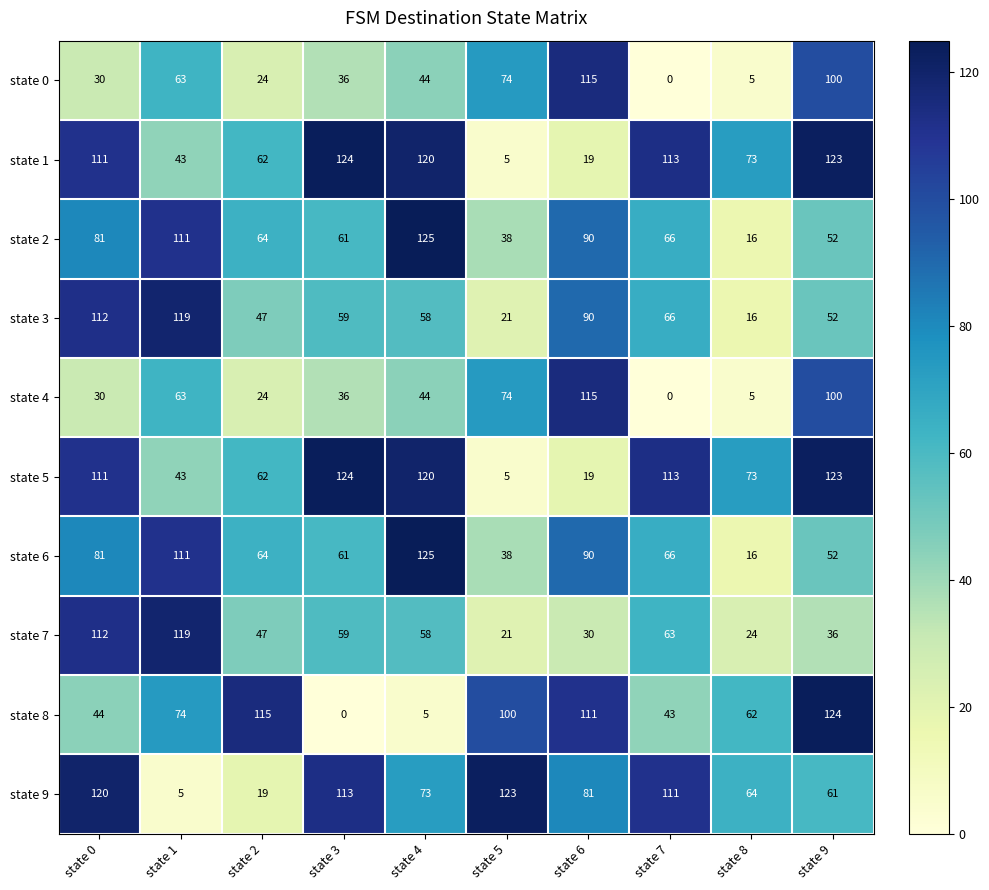

At how many categories does at least one series exceed 50?

10